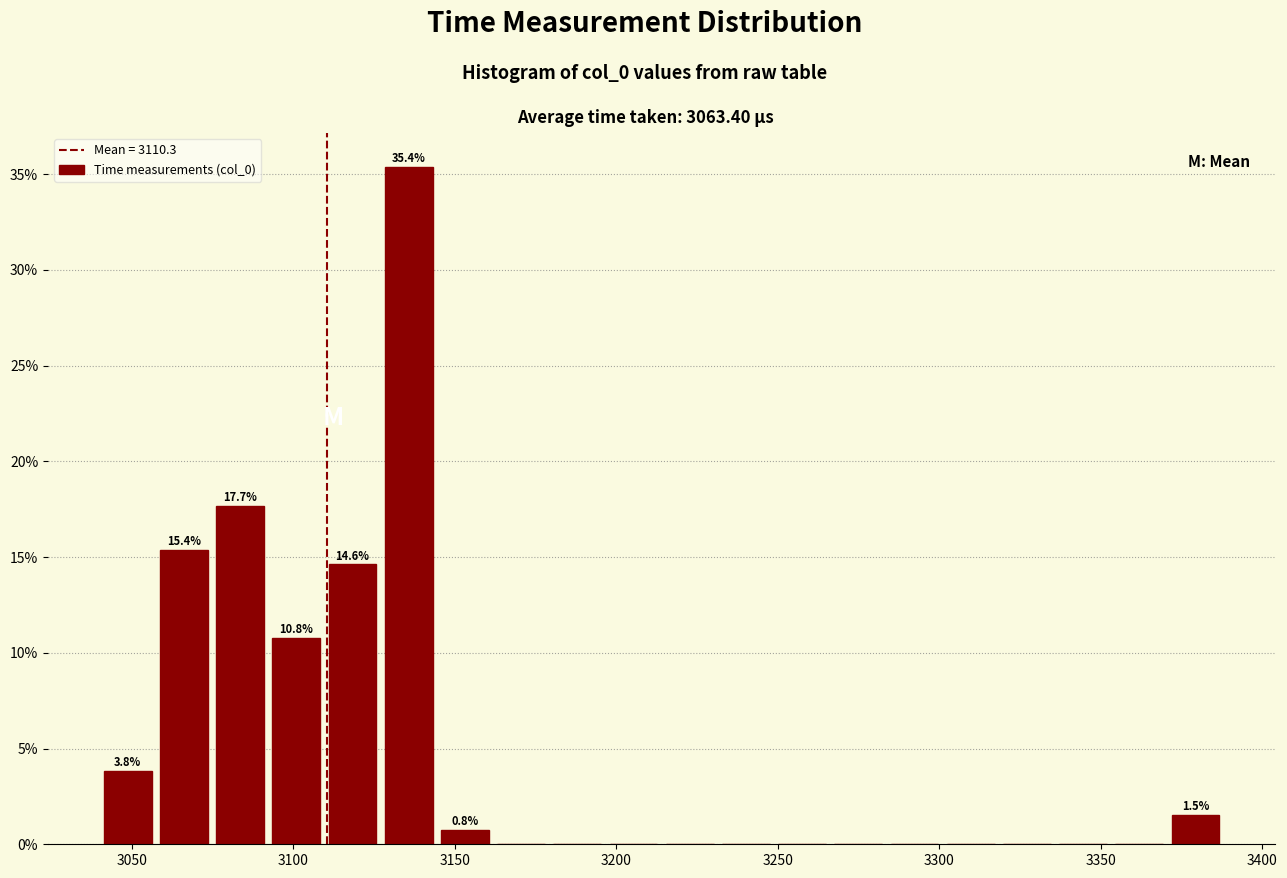

Around what value on the x-axis is the tallest bar? Give the approximate position of its centre, as read against the axis.

3135